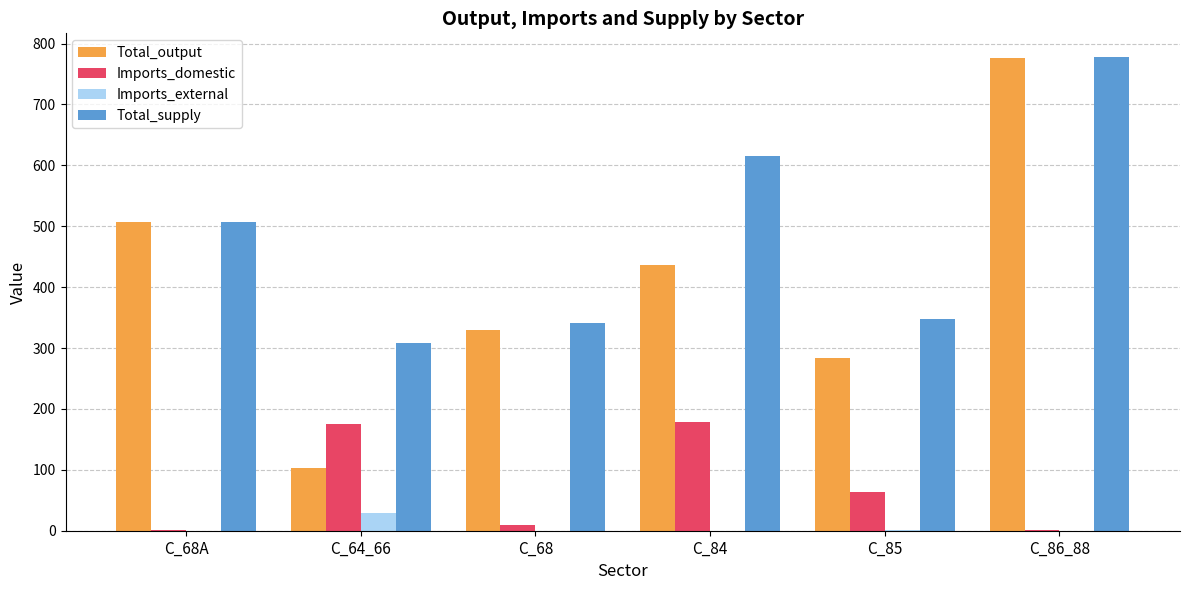

Are the bars horizontal?

No